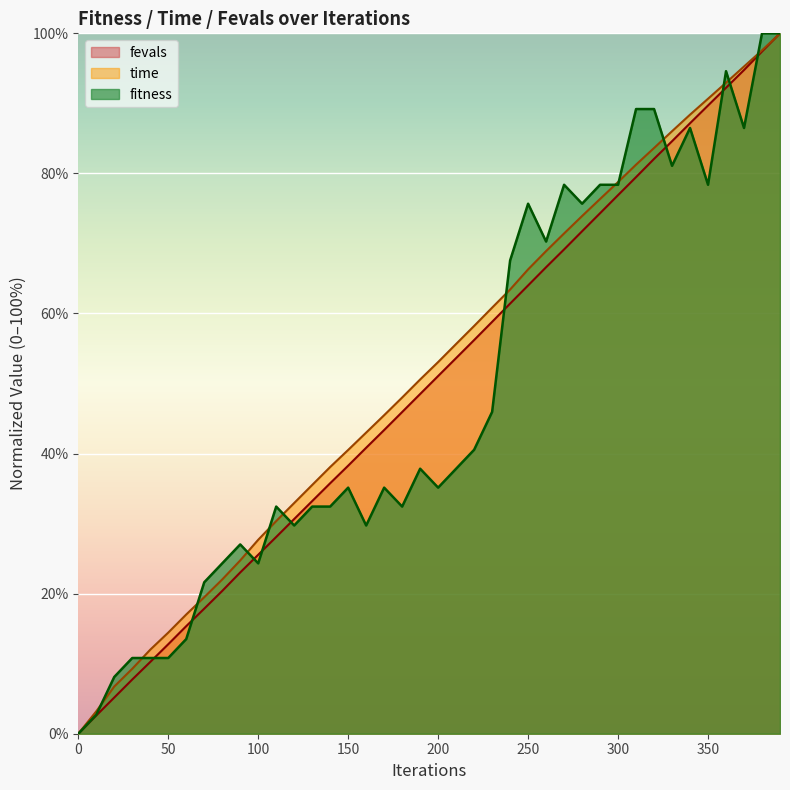

List the series in order of their overall mean, highest first.

time, fevals, fitness